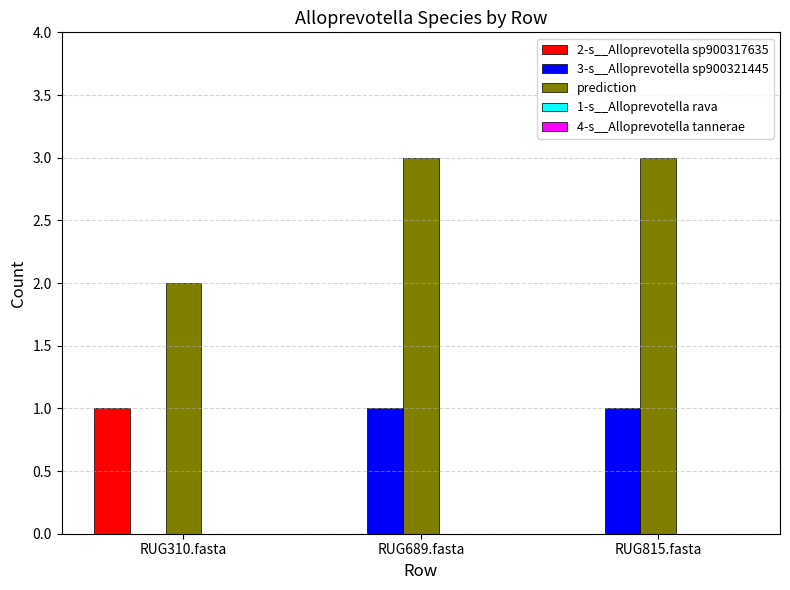

What is the highest value of the prediction series?

3